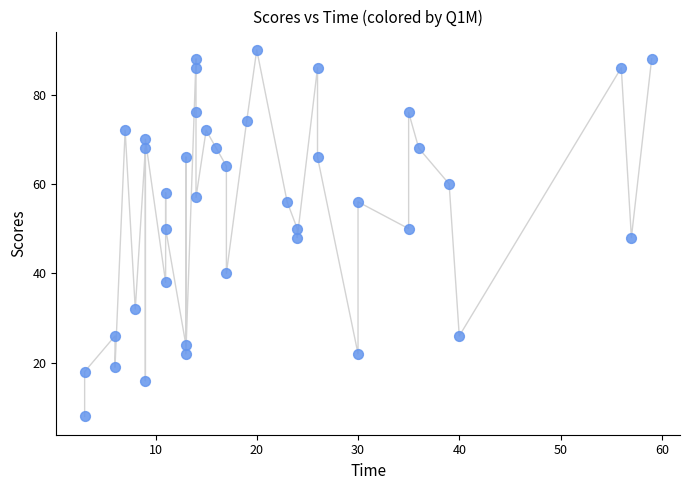

What is the range of X values (max minus min)?

56